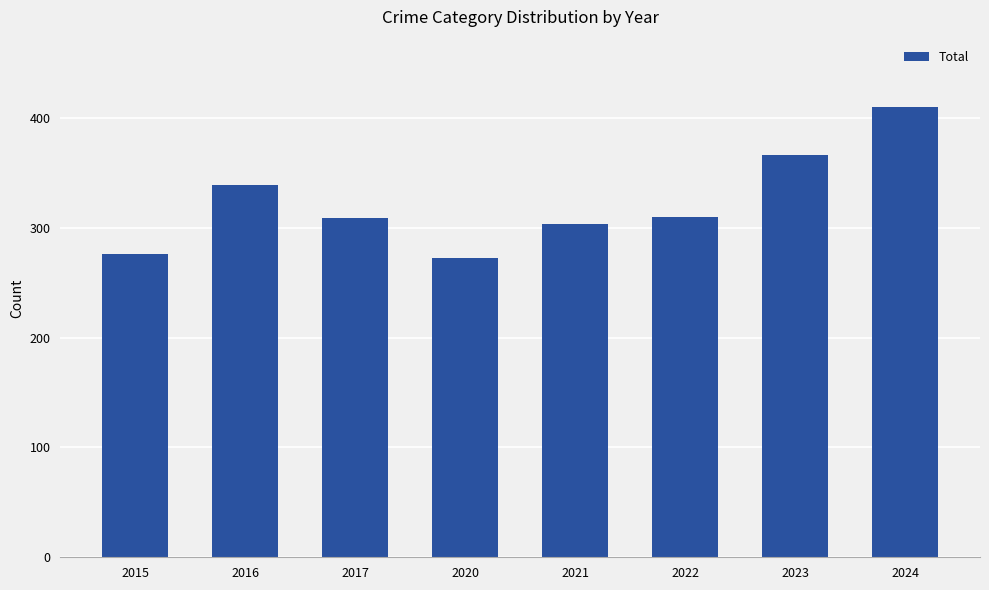

True or false: the data shows 276 at 2015.

True